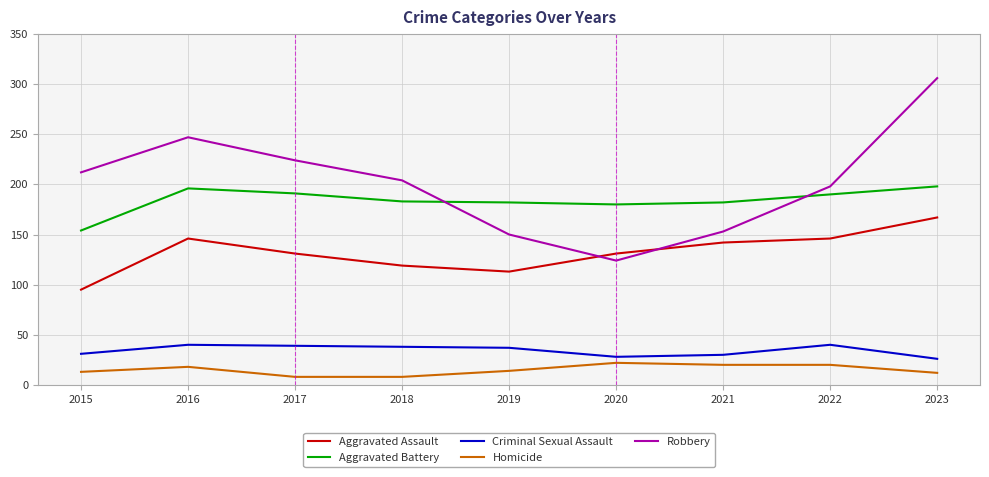

What is the sum of the Criminal Sexual Assault values at 2017 and 2020?

67